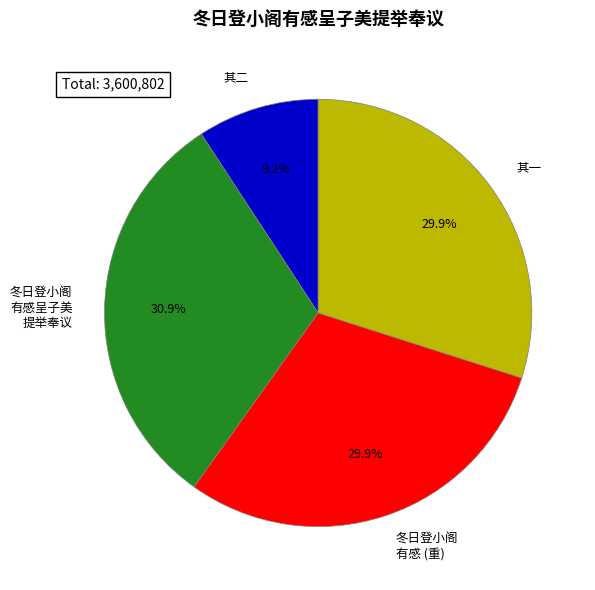

What percentage do 其二 and 冬日登小阁 有感呈子美 提举奉议 together represent?

40.1%